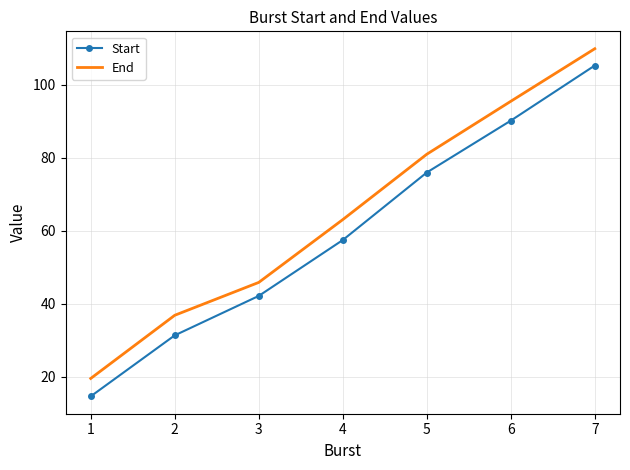

At which category does the chart reach its peak across all series?

7